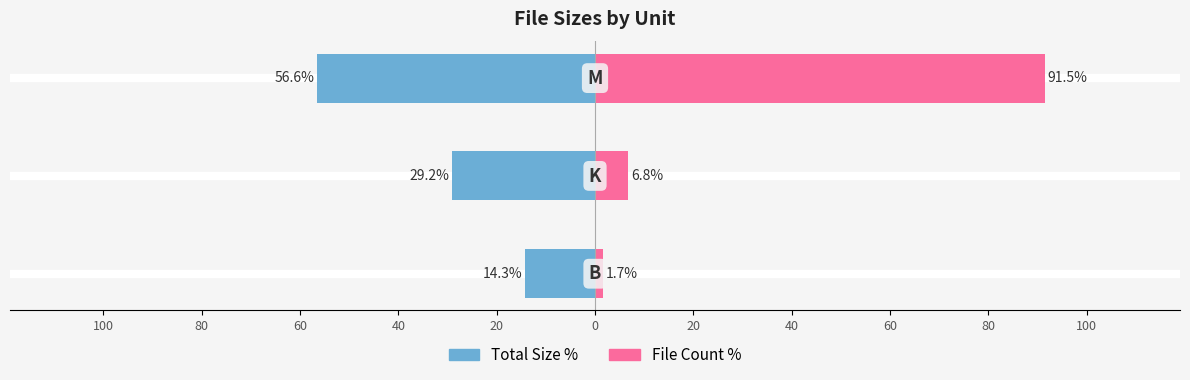

How many bars are there in each group?

2